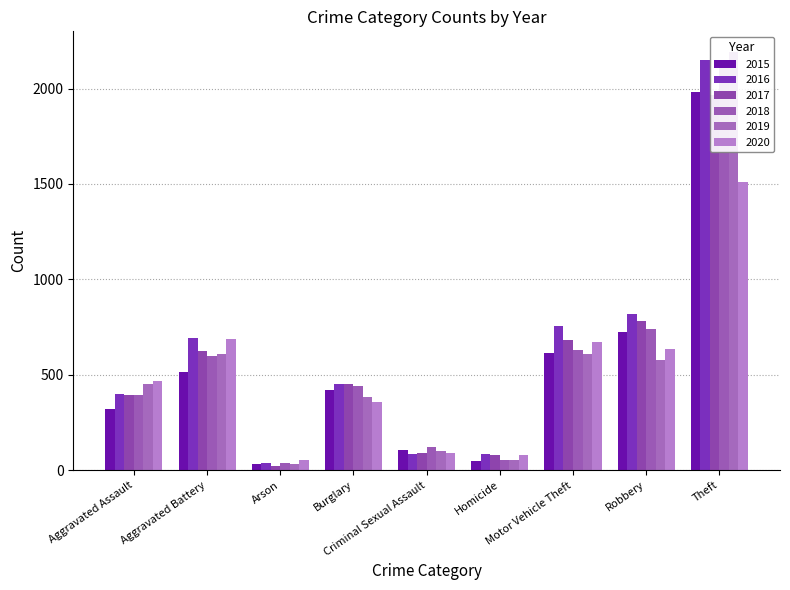

The value of 2015 at Motor Vehicle Theft is 614. True or false?

True